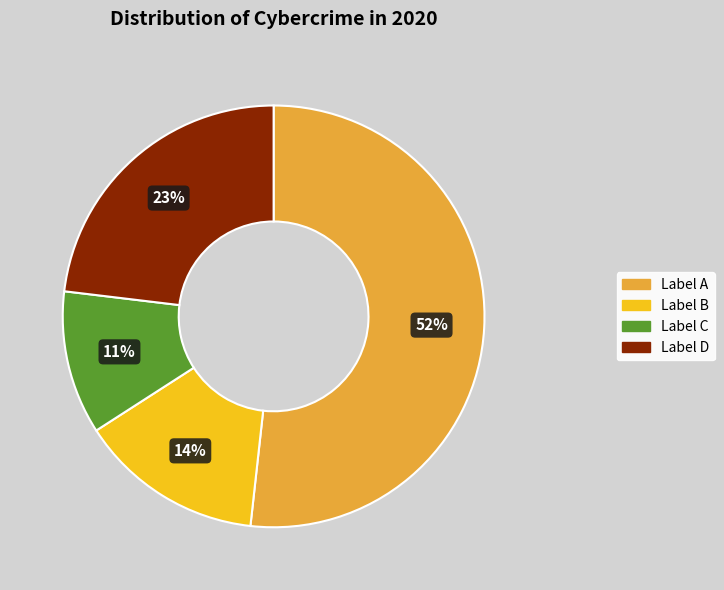

To the nearest percent, what is the average slice percentage?

25%